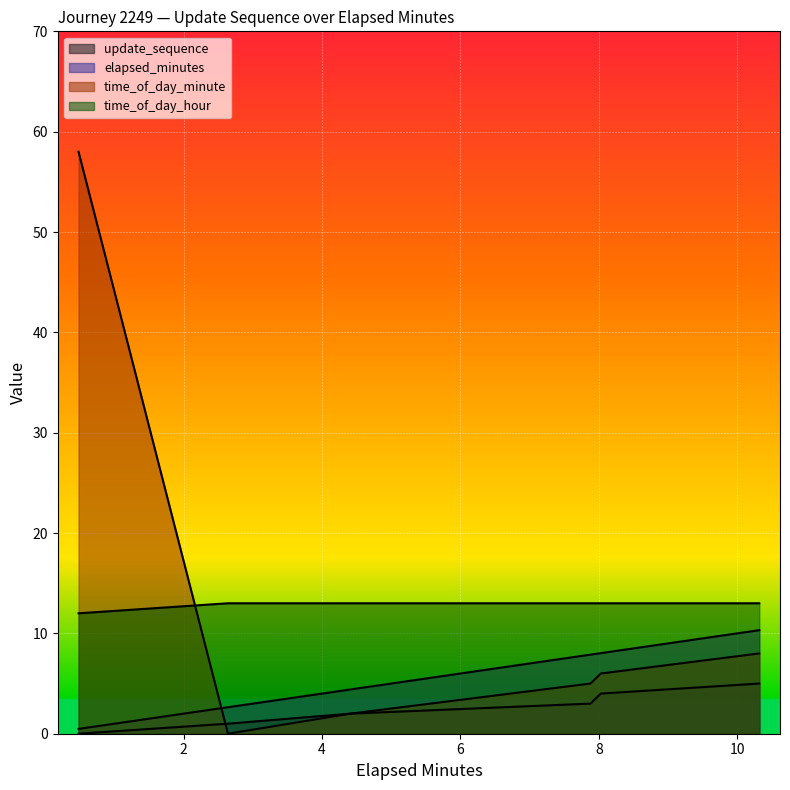

Between 0.48 and 2.64, which is larger?

2.64